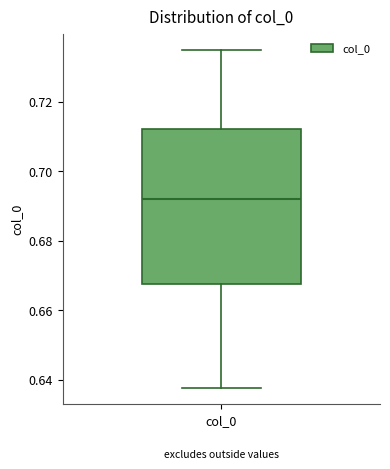

Where is the upper edge of the box for col_0 on the y-axis? The values are not printed on the chart, so give them approximately, as read against the axis.

0.712